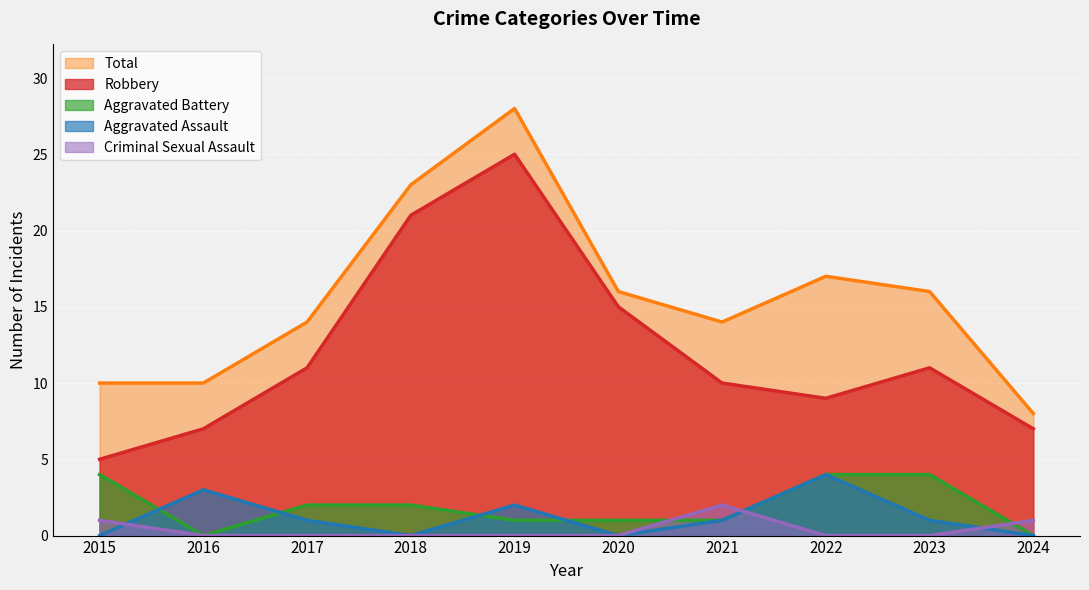

At which label does Aggravated Battery first exceed 2?

2015